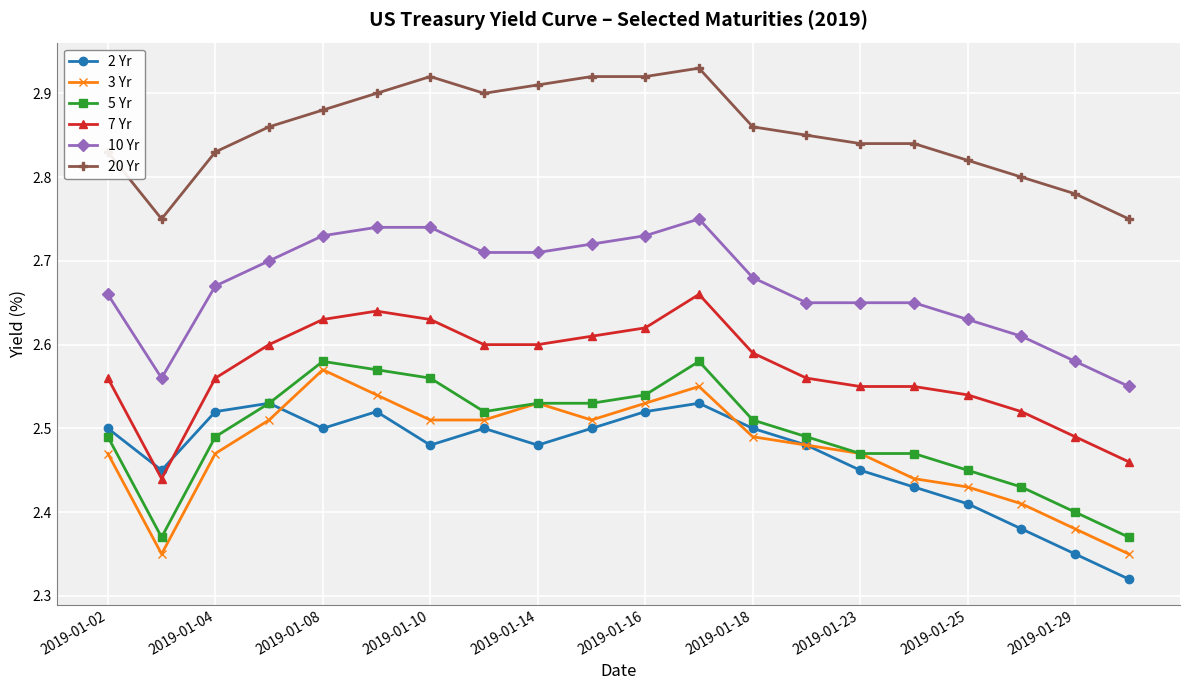

What is the sum of all 3 Yr values?

49.5